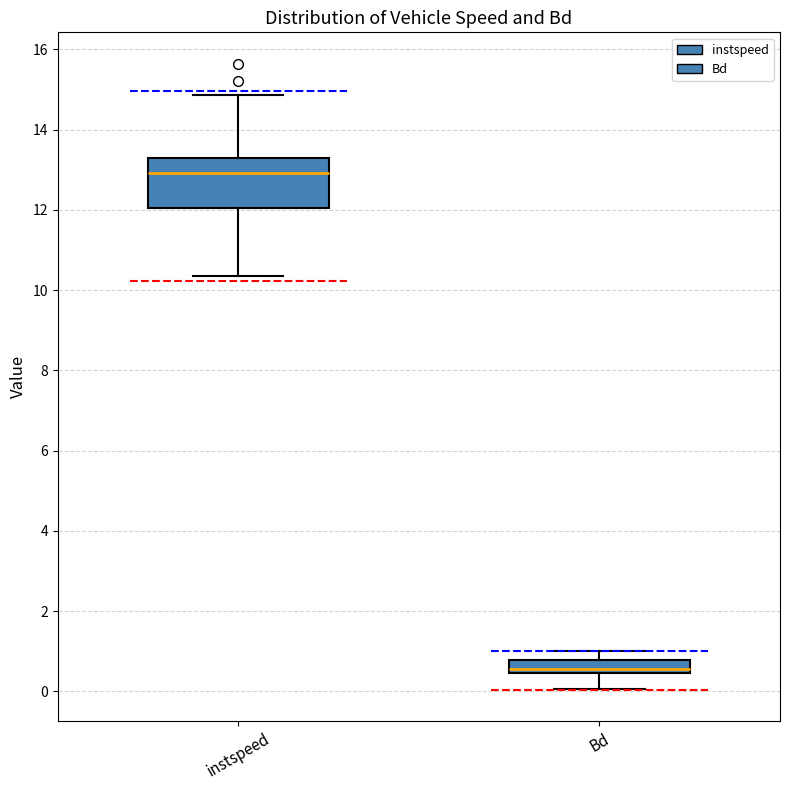

Reading left to right, transcribe this box plot: for each box, give where its median line is, the range the box spans, and where its two whiskers end, as read against the y-axis. The values are not printed on the chart, so give them approximately, as read against the axis.

instspeed: median 13.0, box 12.0 to 13.2, whiskers 10.4 to 14.8
Bd: median 0.6, box 0.4 to 0.8, whiskers 0.0 to 1.0